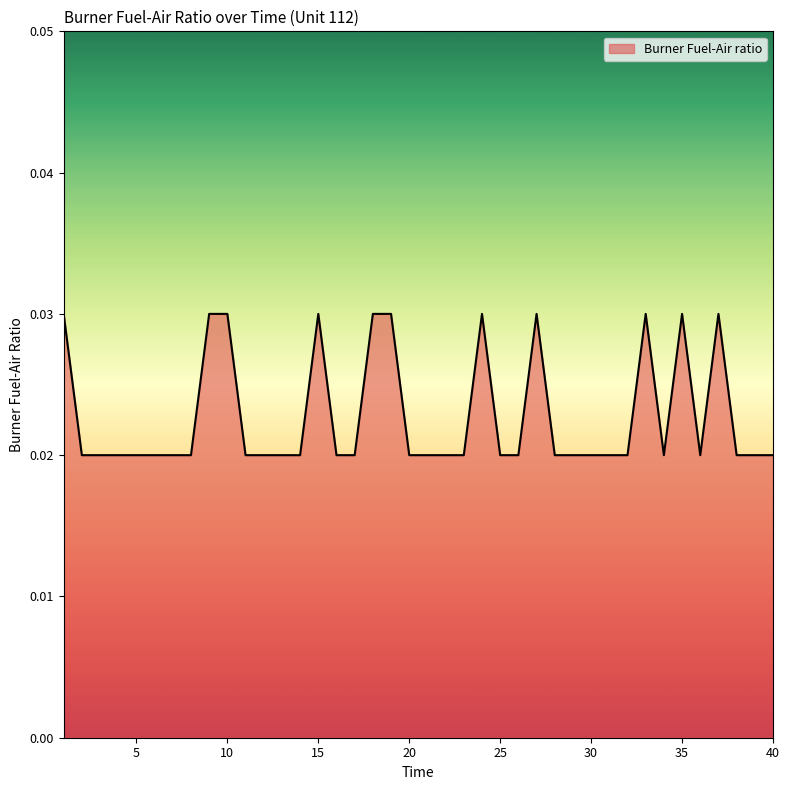

How many lines are shown in the chart?

1